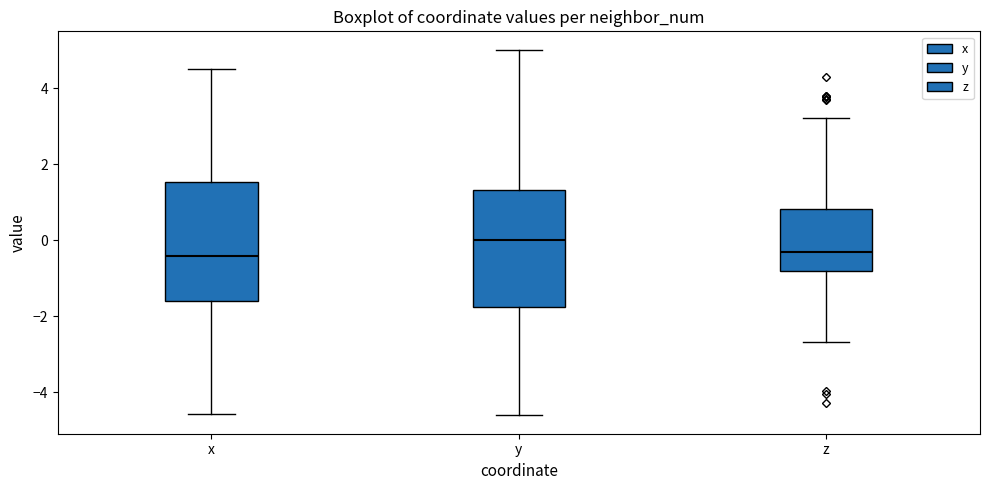

Which box's median line is the highest?

y